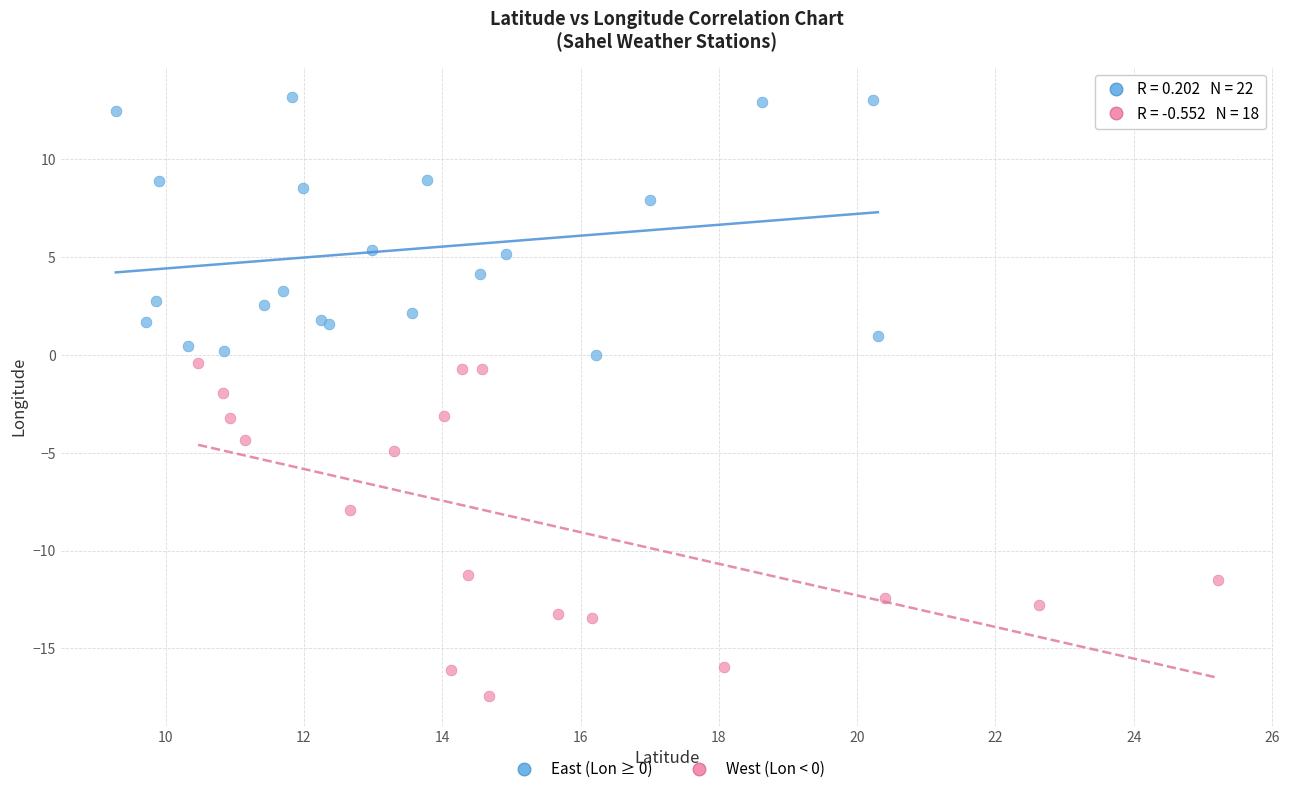

Which series has the widest spread of Y values?

West (Lon < 0)